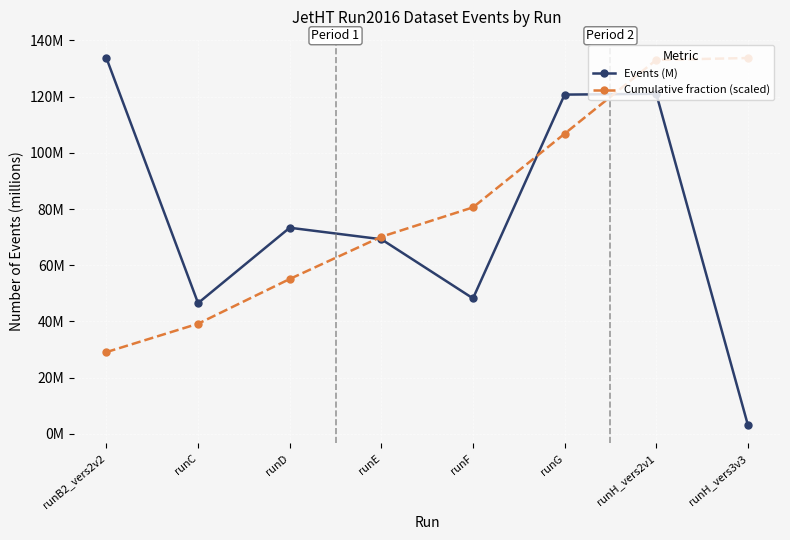

What is the spread (max minus min) of values at runD?

18.3